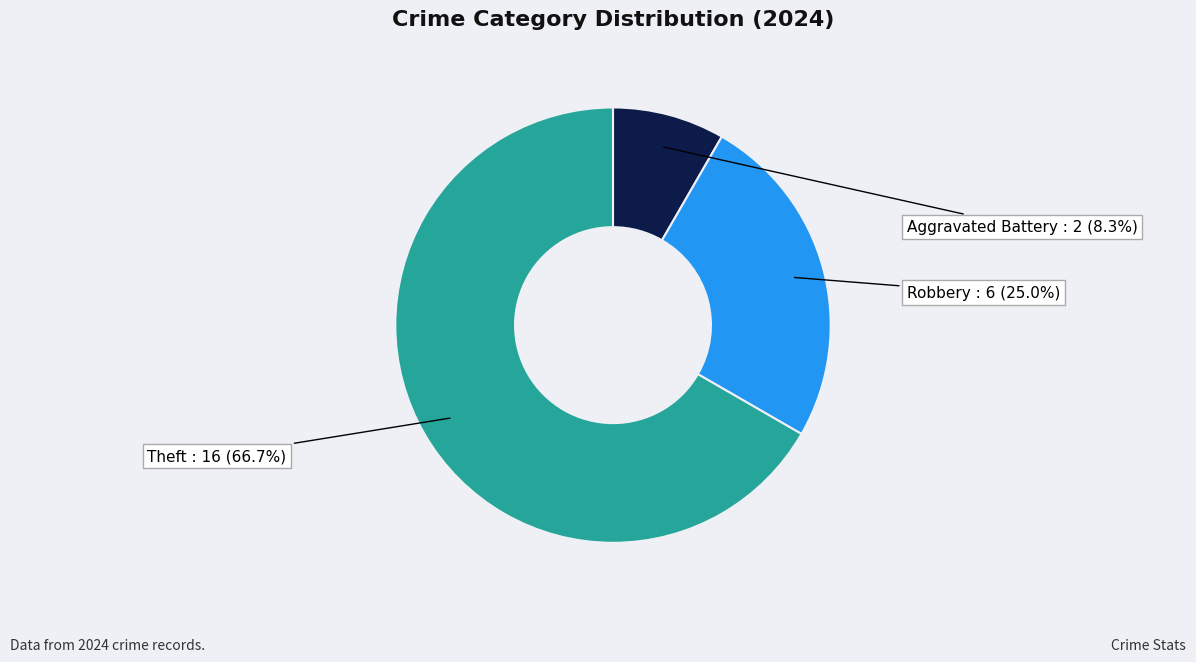

How many segments does this pie chart have?

3